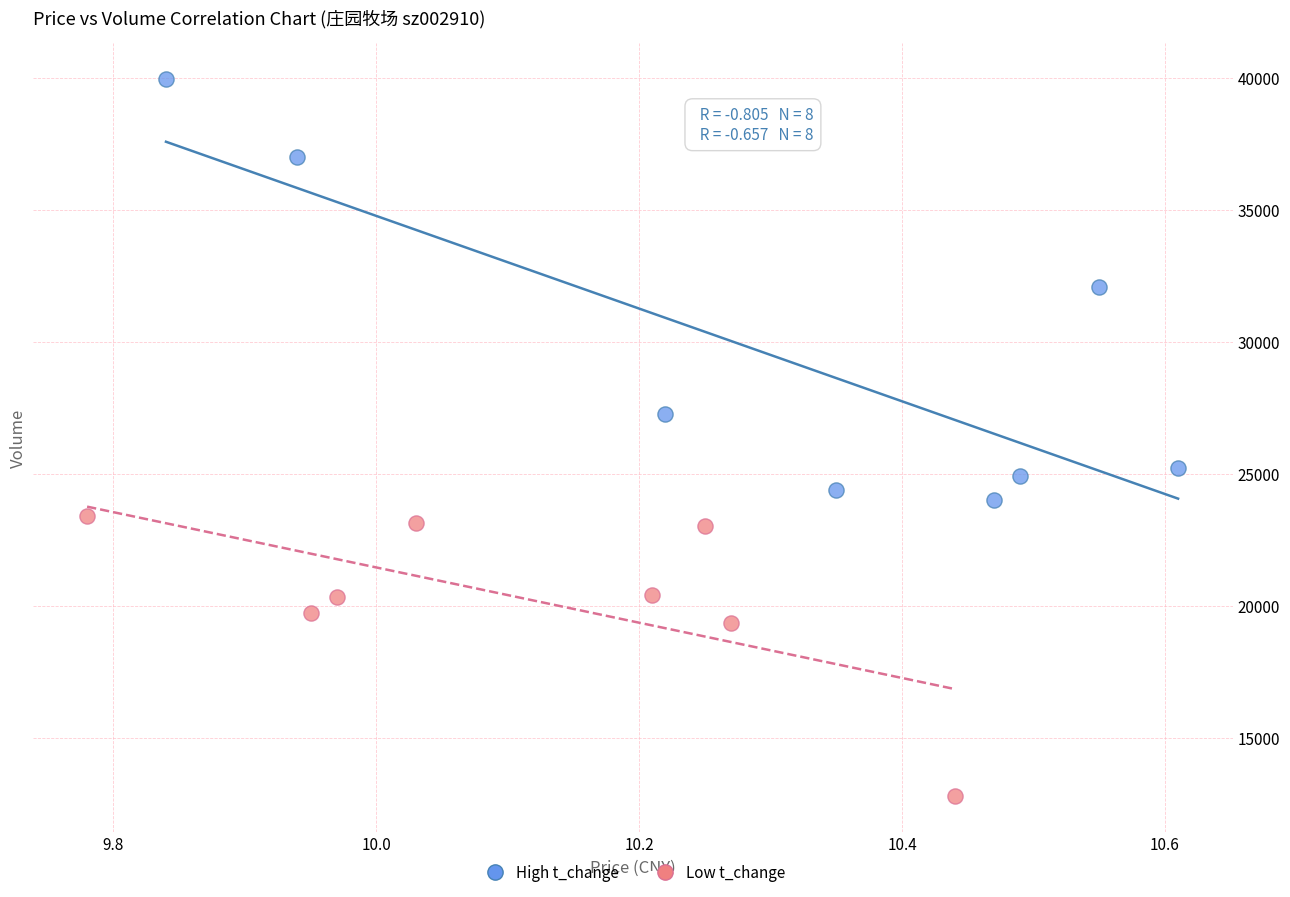

Which series contains the highest Y value?

High t_change